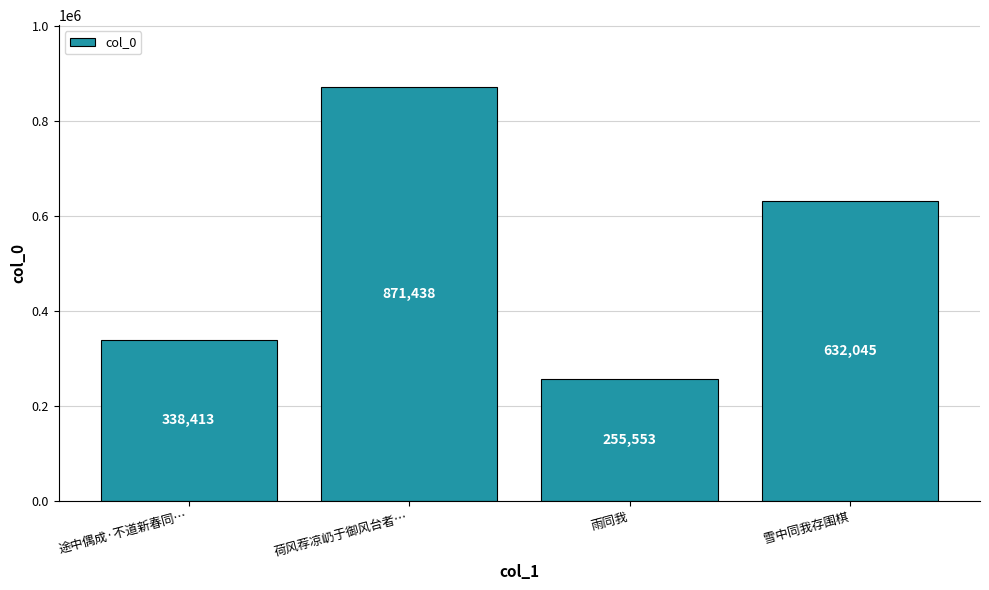

Are the bars grouped side by side (vs. stacked)?

No